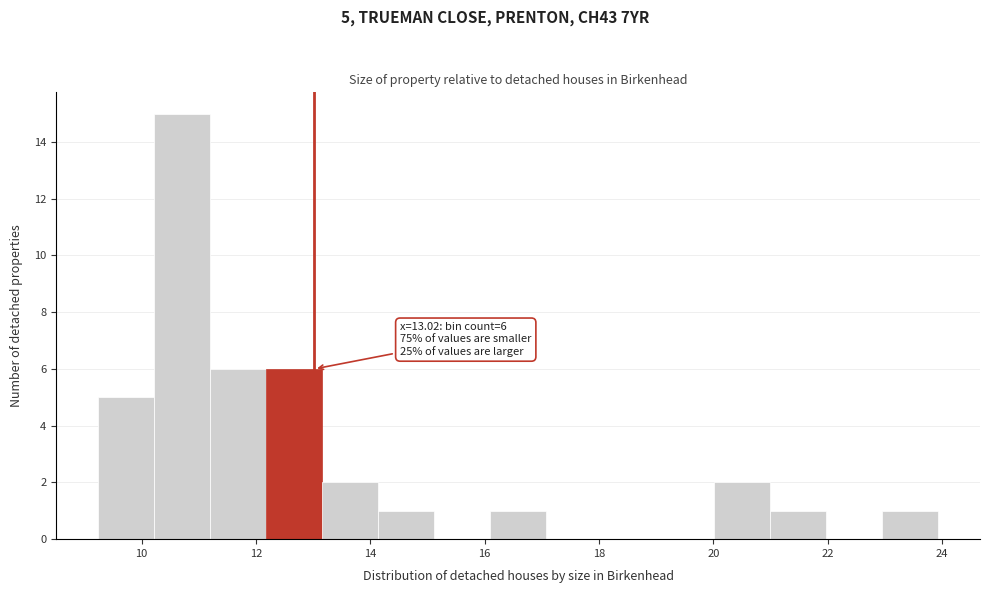

Over which range of the x-axis is the bar tallest?

10.2 to 11.2